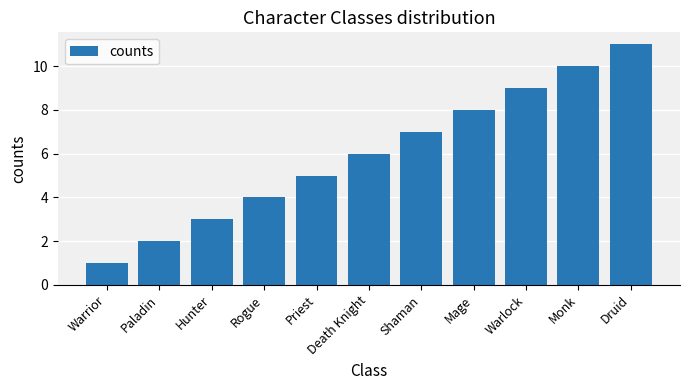

Rank the categories by value from lowest to highest.

Warrior, Paladin, Hunter, Rogue, Priest, Death Knight, Shaman, Mage, Warlock, Monk, Druid